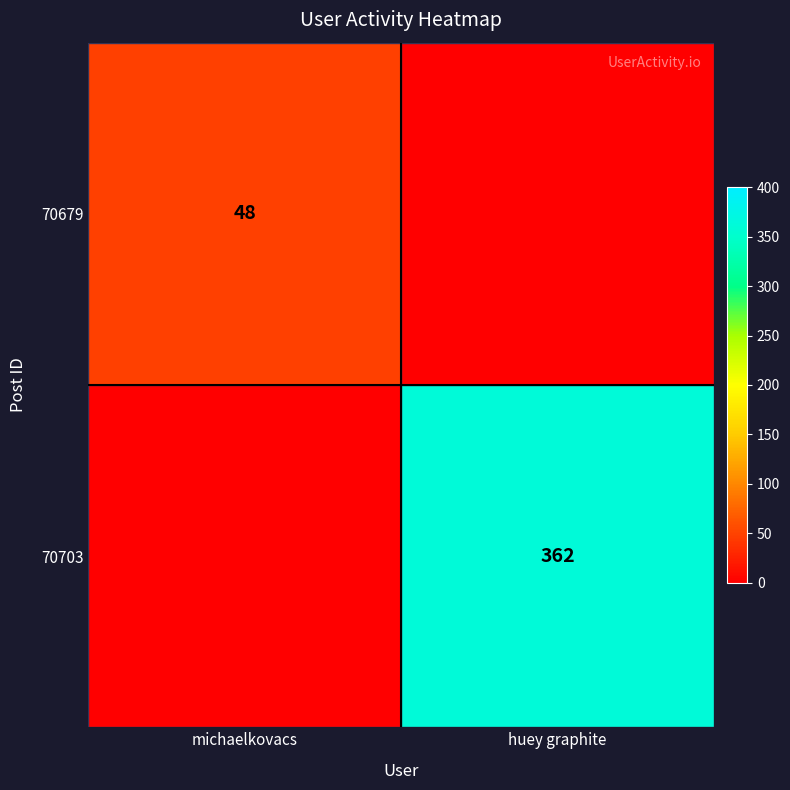

The value of 70703 at huey graphite is 362. True or false?

True